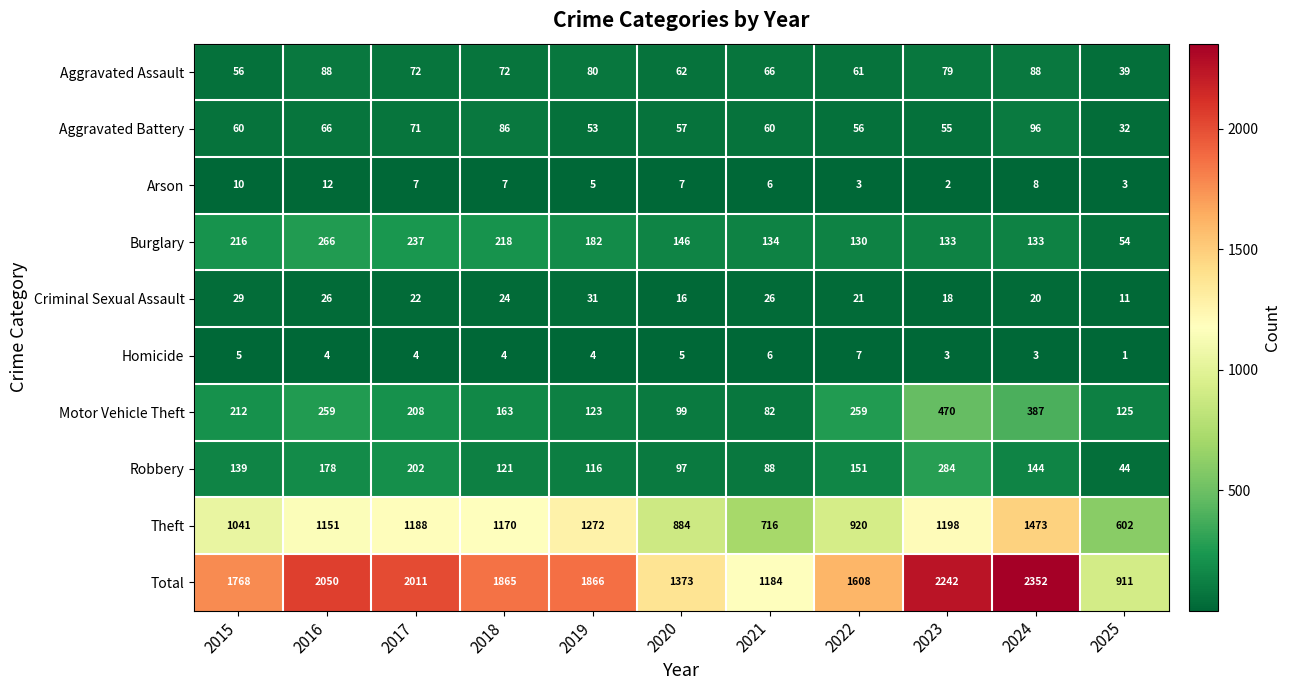

Is it true that Aggravated Battery equals 18 at 2019?

False